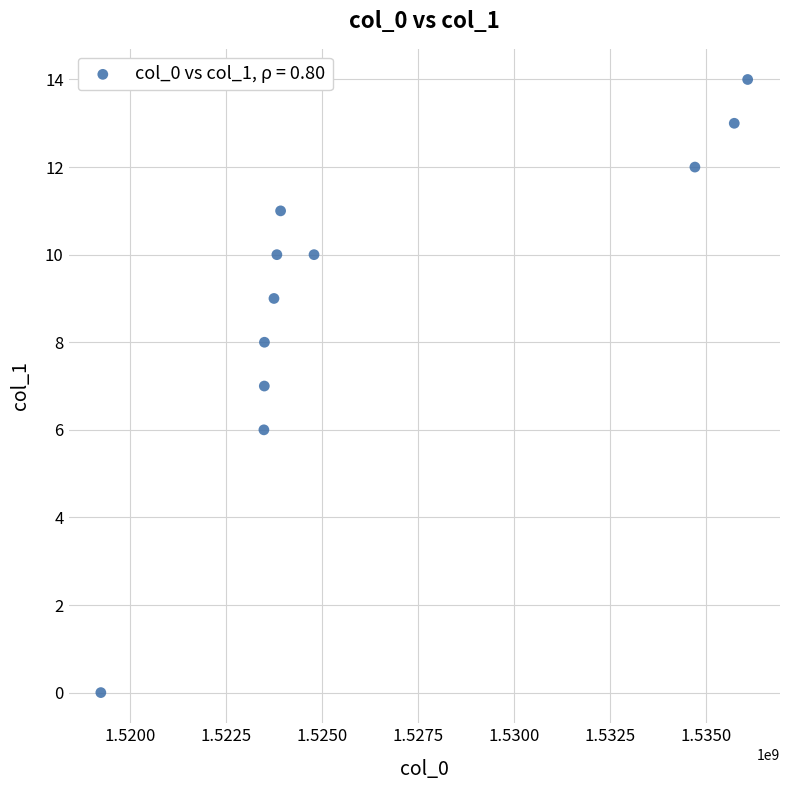

What is the range of Y values (max minus min)?

14